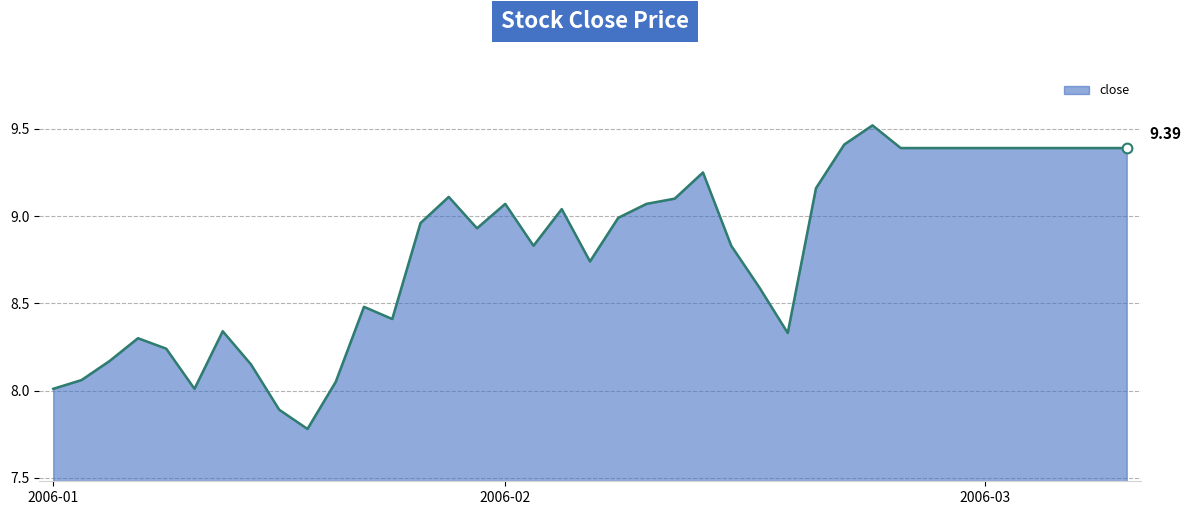

What is the difference between the maximum and minimum values?

1.7